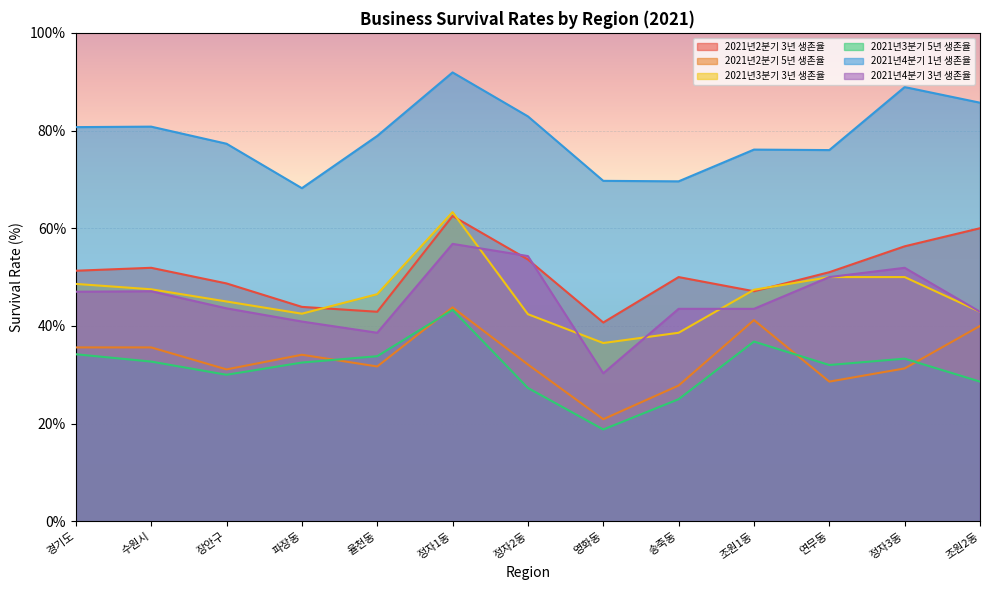

Which has a higher value, 조원2동 or 수원시?

조원2동